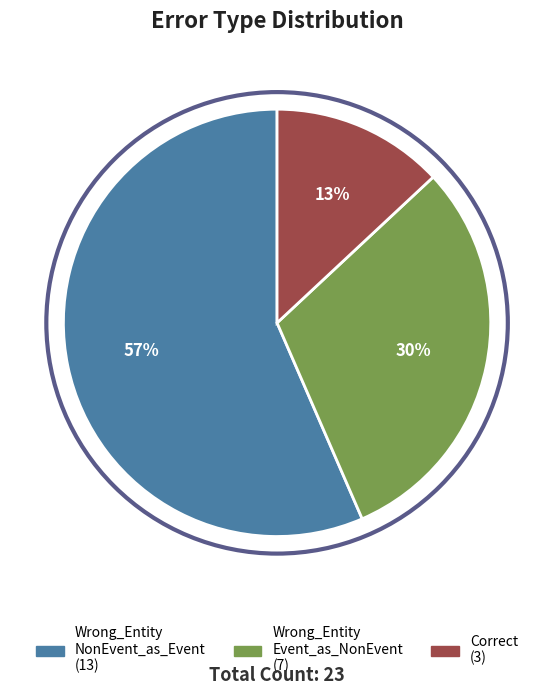

To the nearest percent, what is the average slice percentage?

33%